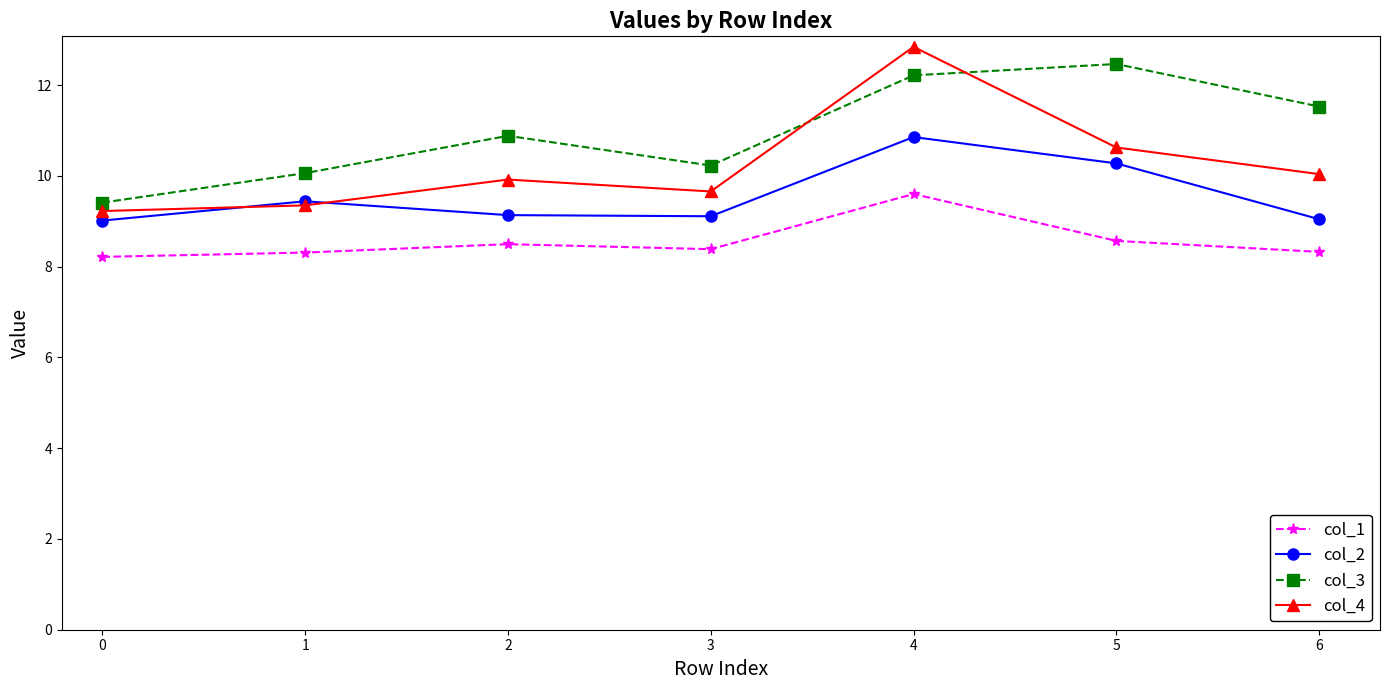

What is the difference between the col_1 values at 2 and 3?

0.1